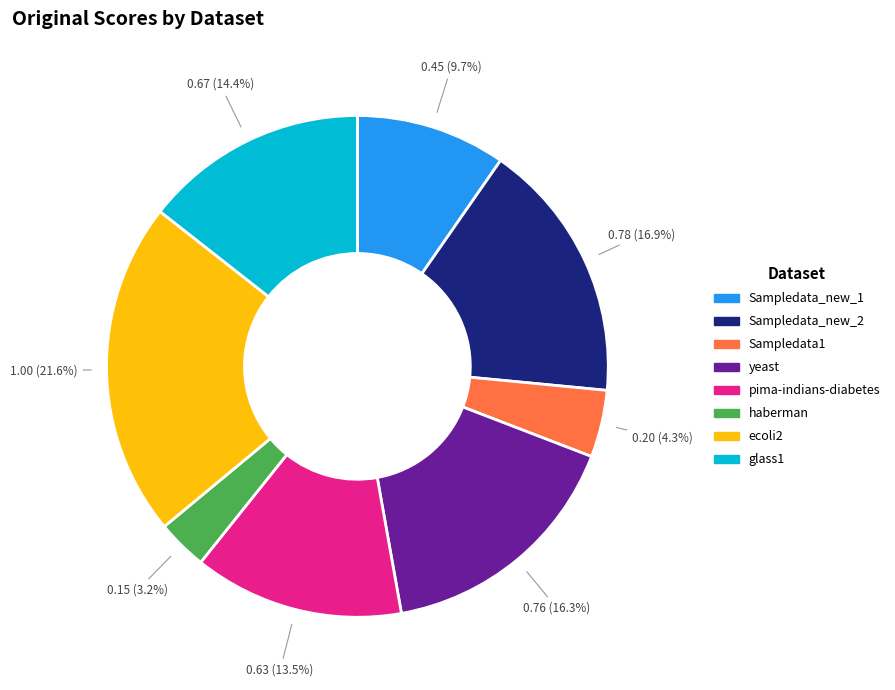

The glass1 slice represents 25% of the pie. True or false?

False